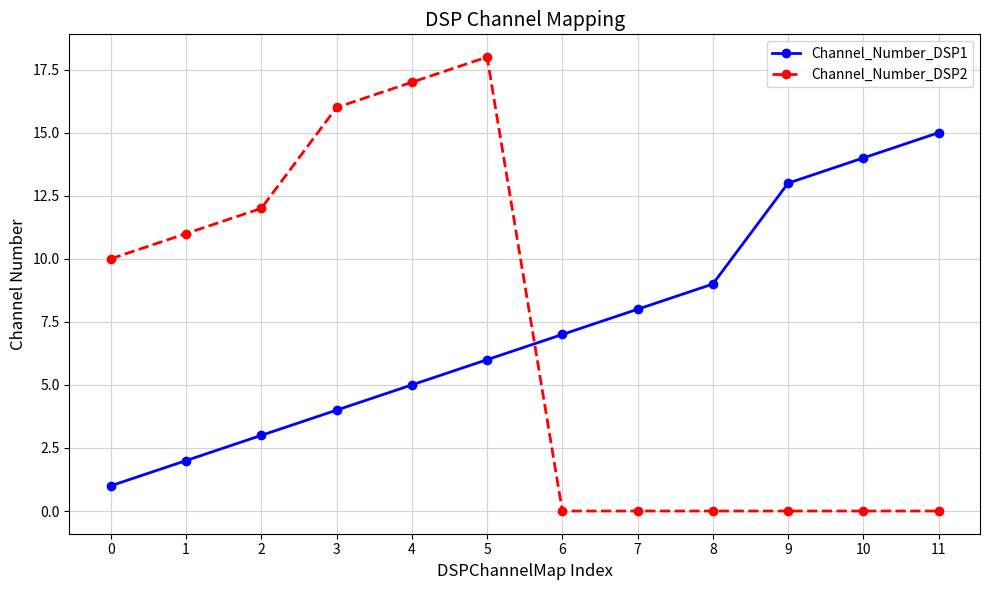

Does the chart display data point markers on the line(s)?

Yes